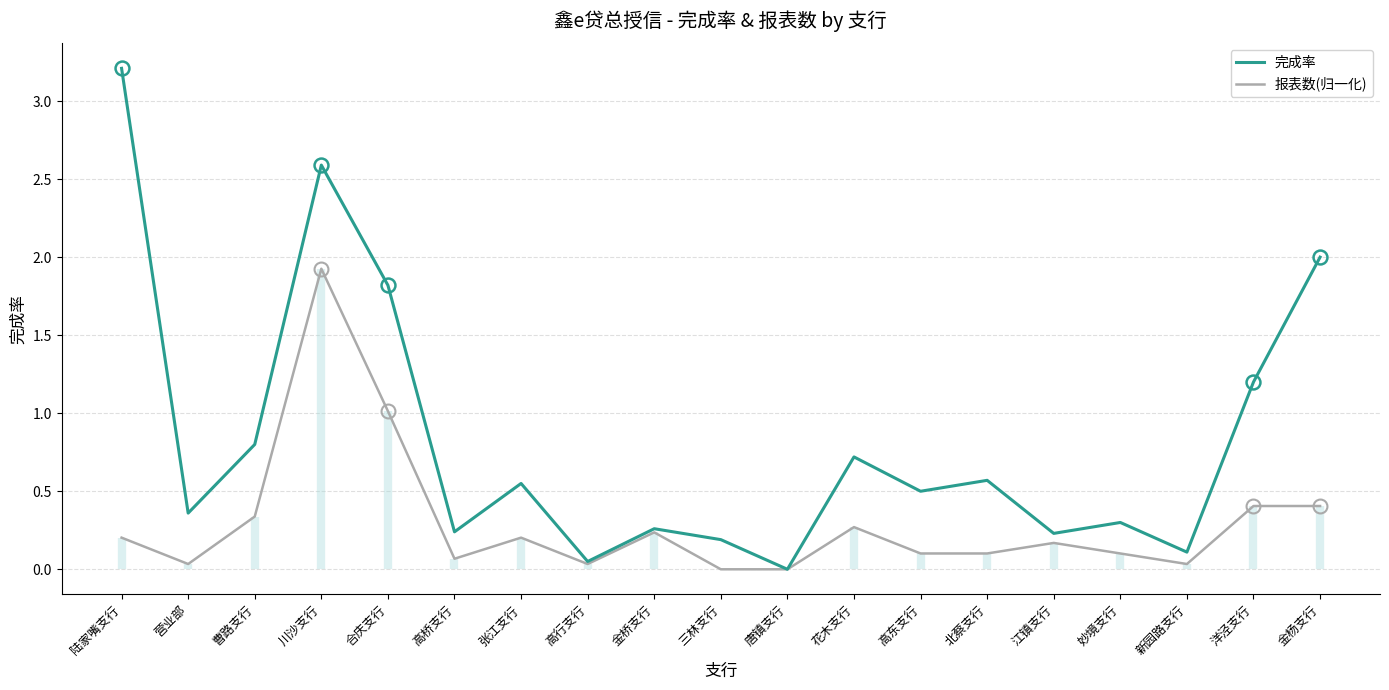

Reading left to right, transcribe all the data shown in this chart.

完成率: 陆家嘴支行=3.2	营业部=0.4	曹路支行=0.8	川沙支行=2.6	合庆支行=1.8	高桥支行=0.2	张江支行=0.6	高行支行=0.1	金桥支行=0.3	三林支行=0.2	唐镇支行=0.0	花木支行=0.7	高东支行=0.5	北蔡支行=0.6	江镇支行=0.2	妙境支行=0.3	新园路支行=0.1	洋泾支行=1.2	金杨支行=2.0
报表数(归一化): 陆家嘴支行=0.2	营业部=0.0	曹路支行=0.3	川沙支行=1.9	合庆支行=1.0	高桥支行=0.1	张江支行=0.2	高行支行=0.0	金桥支行=0.2	三林支行=0.0	唐镇支行=0.0	花木支行=0.3	高东支行=0.1	北蔡支行=0.1	江镇支行=0.2	妙境支行=0.1	新园路支行=0.0	洋泾支行=0.4	金杨支行=0.4